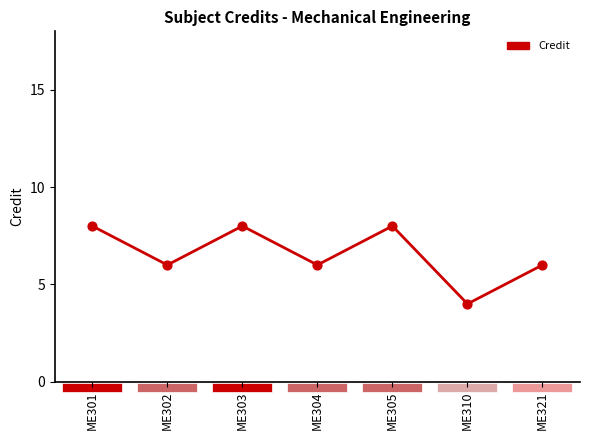

What is the change in value from ME304 to ME310?

-2